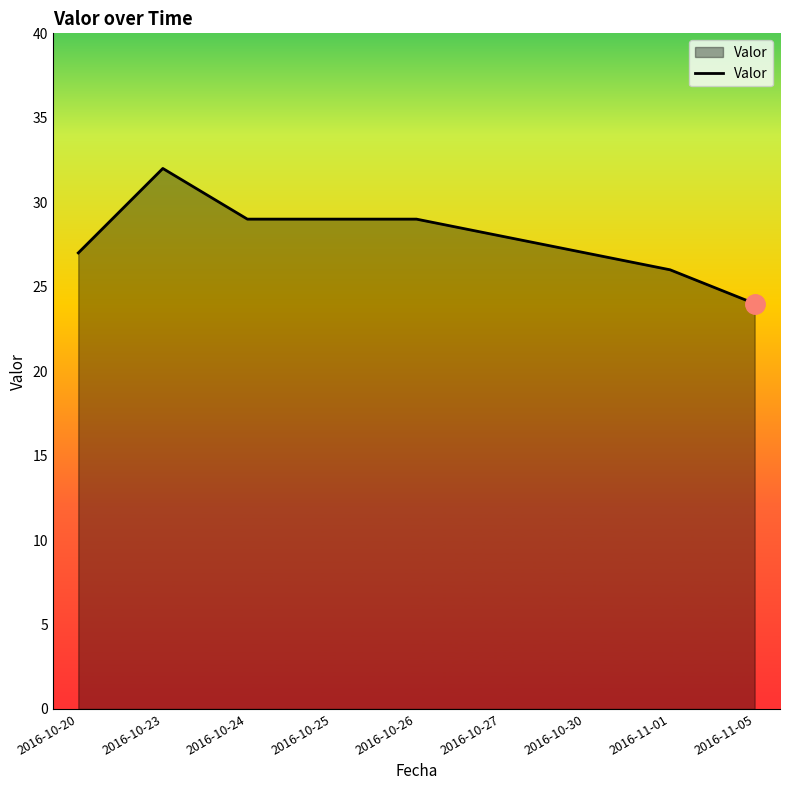

What is the difference between the second highest and minimum values?

5